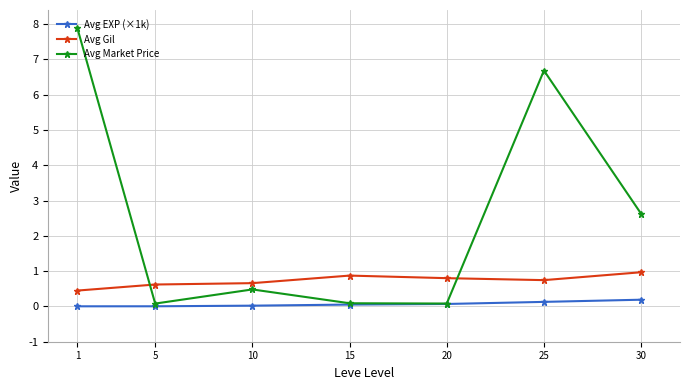

Does the chart display data point markers on the line(s)?

Yes